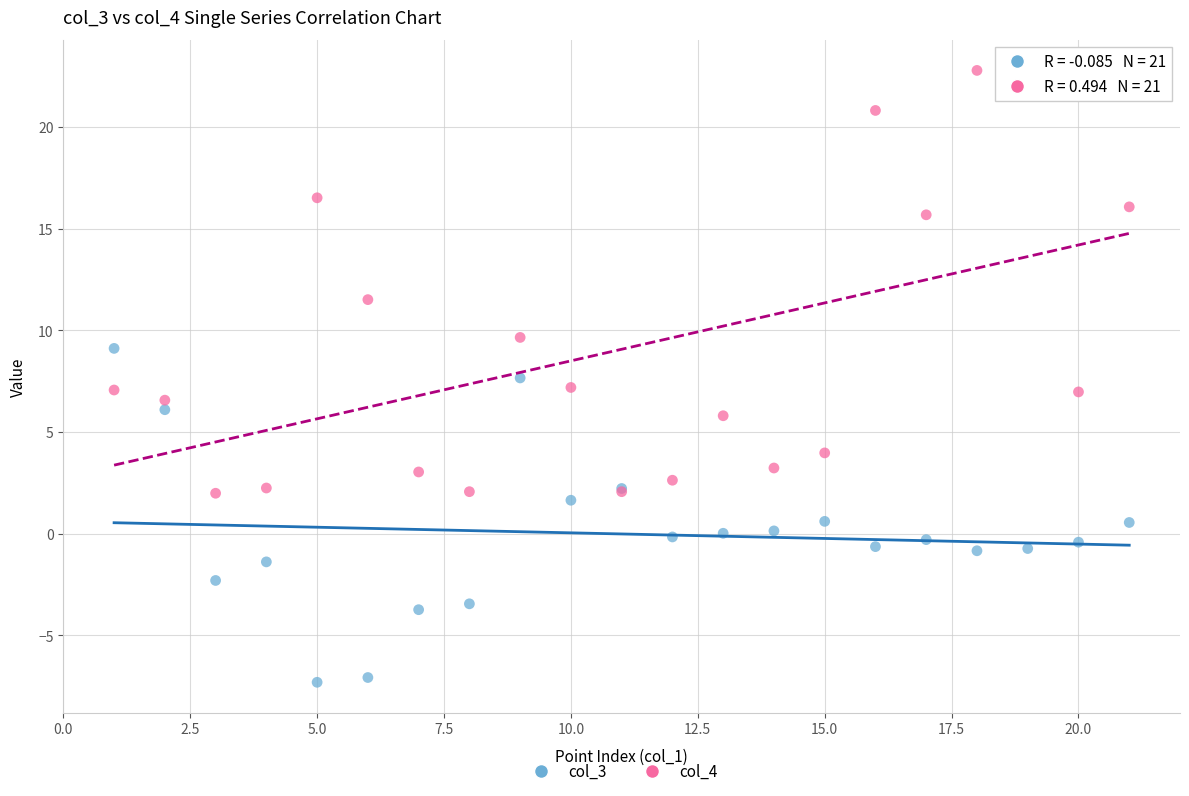

What are all the series names shown in the legend?

col_3, col_4